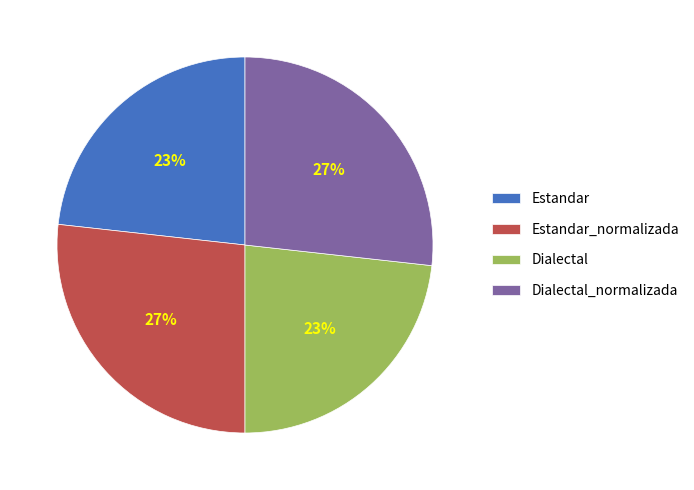

Which has a higher value, Estandar or Estandar_normalizada?

Estandar_normalizada